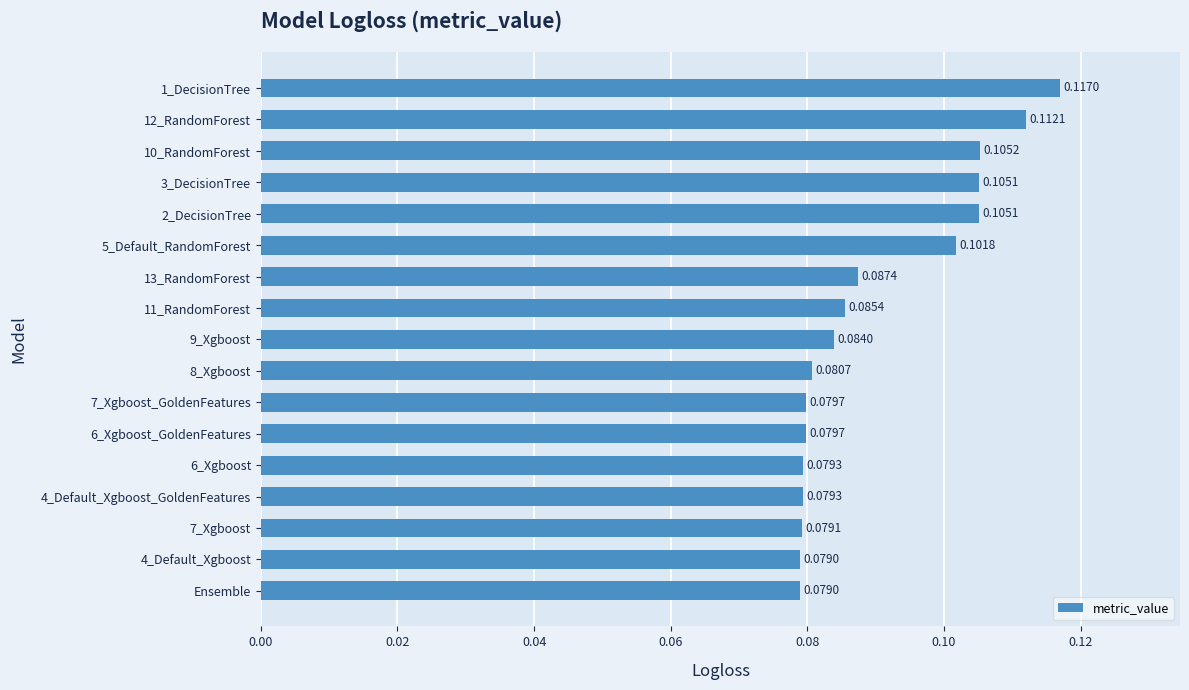

At which category does the chart reach its peak across all series?

1_DecisionTree